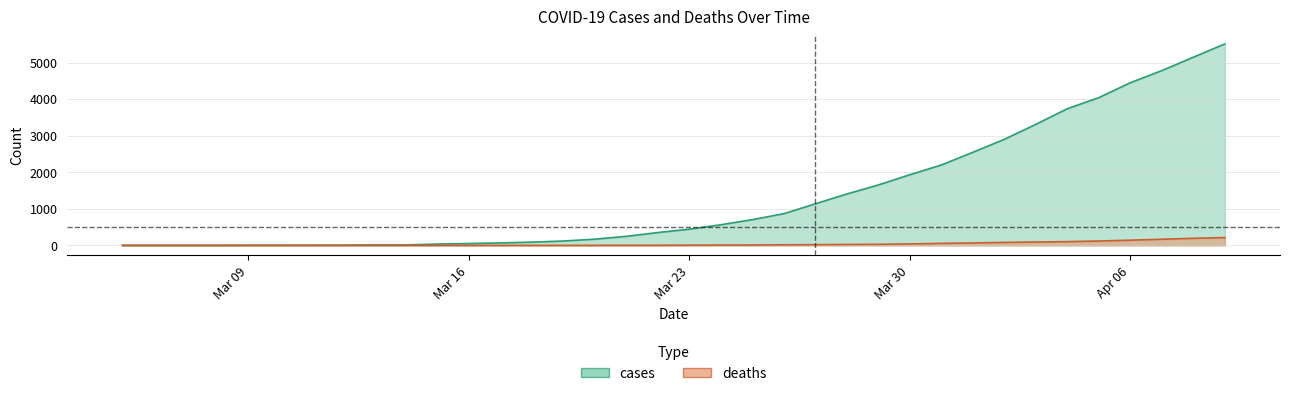

Does the chart have visible grid lines?

Yes